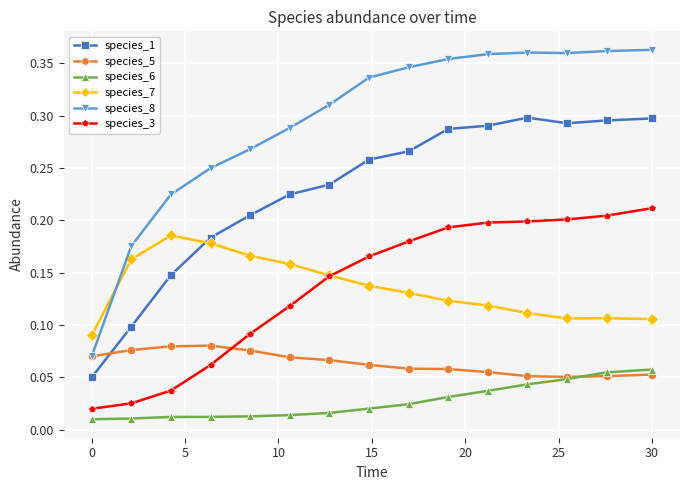

At how many categories does at least one series exceed 0?

15